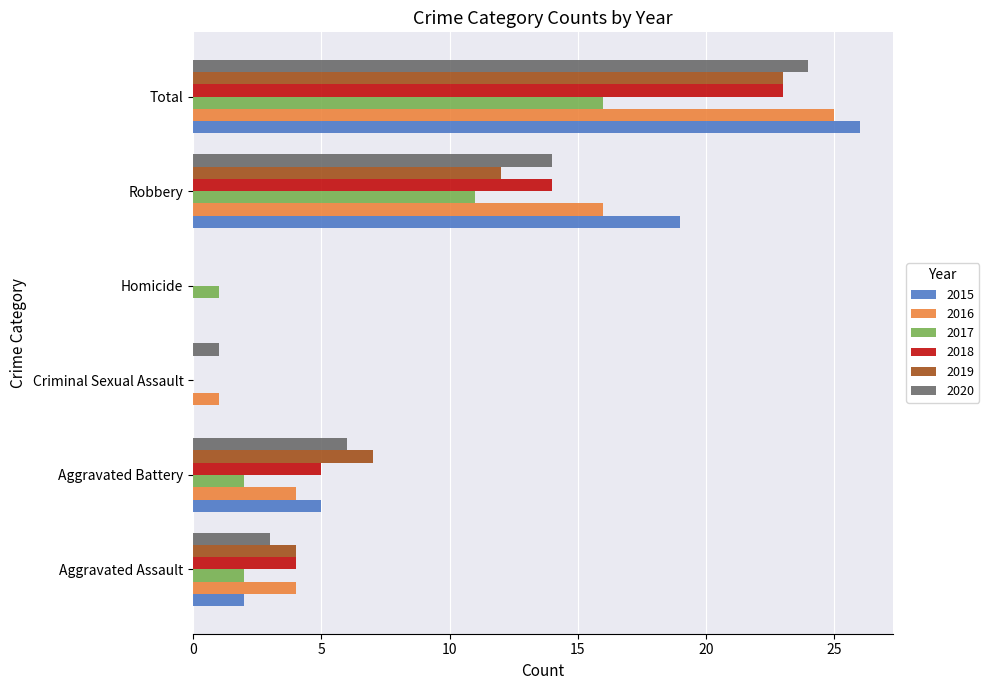

True or false: 2015 has a value of 26 at Total.

True